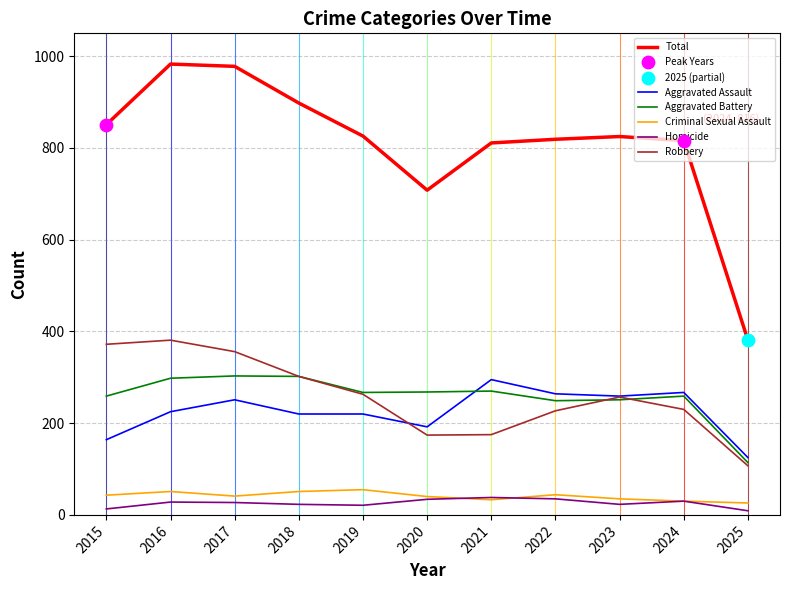

What is the total value across all series at 2018?

1796